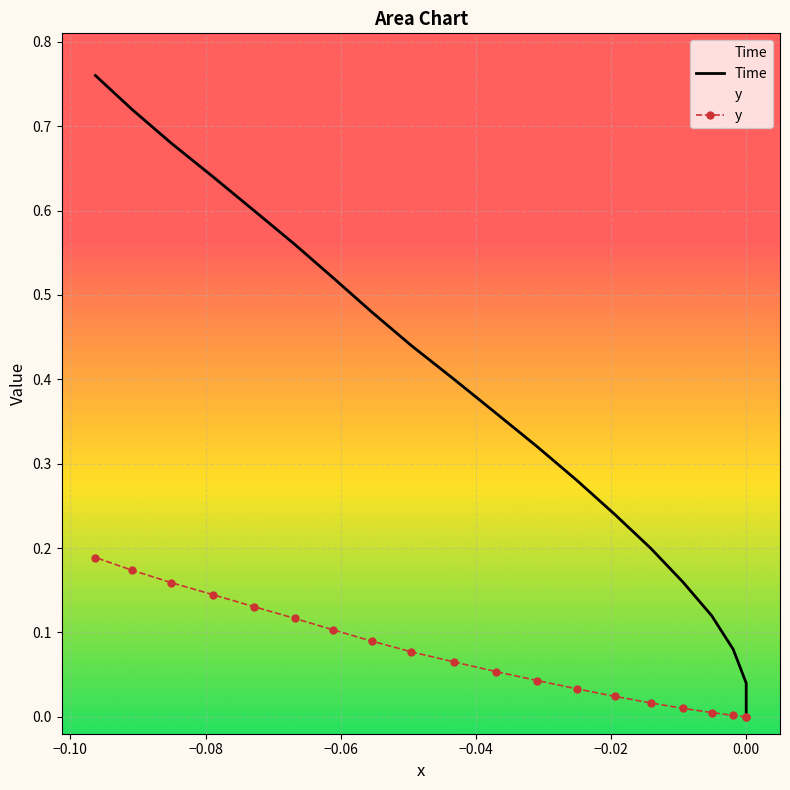

What is the average value of the y series?

0.1